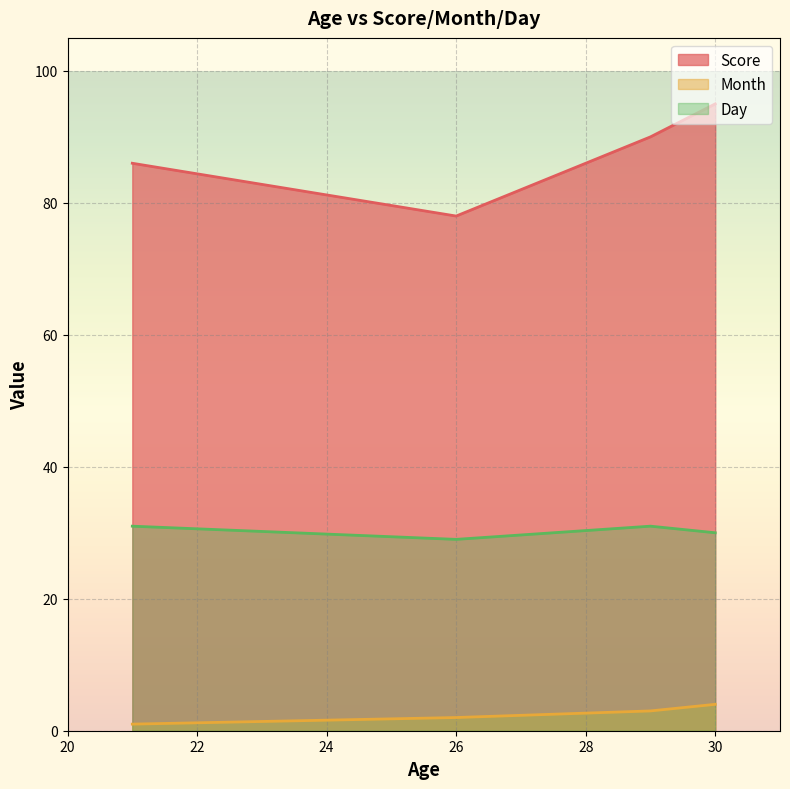

Count the Month values in the range 2 to 4.

3